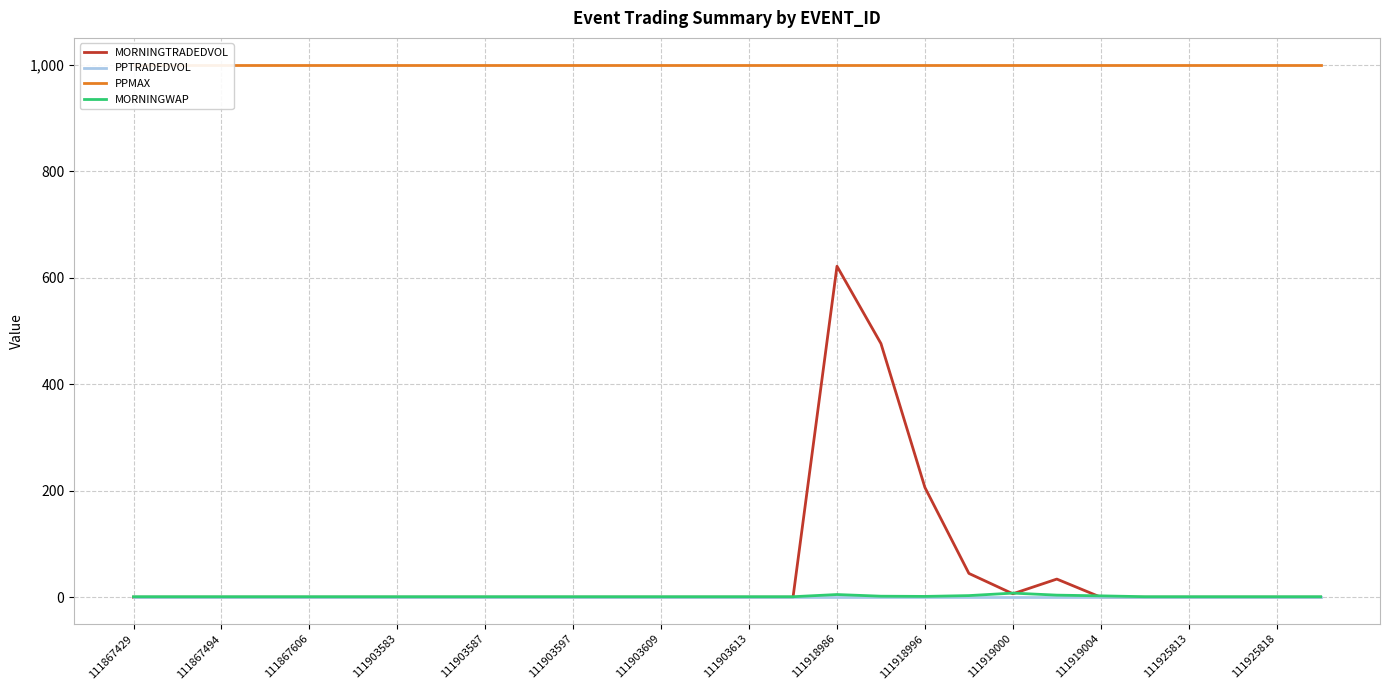

True or false: MORNINGWAP has more than 2 points higher than both neighbors.

False